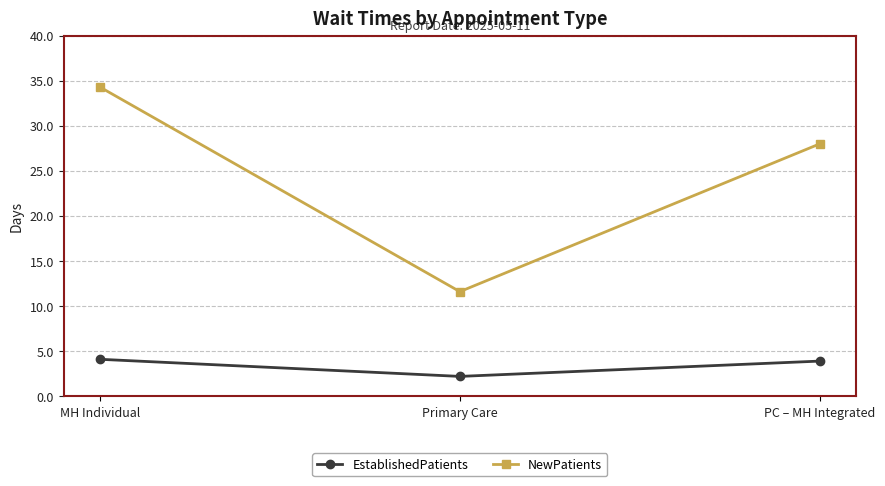

What is the sum of the EstablishedPatients values at MH Individual and PC – MH Integrated?

8.0